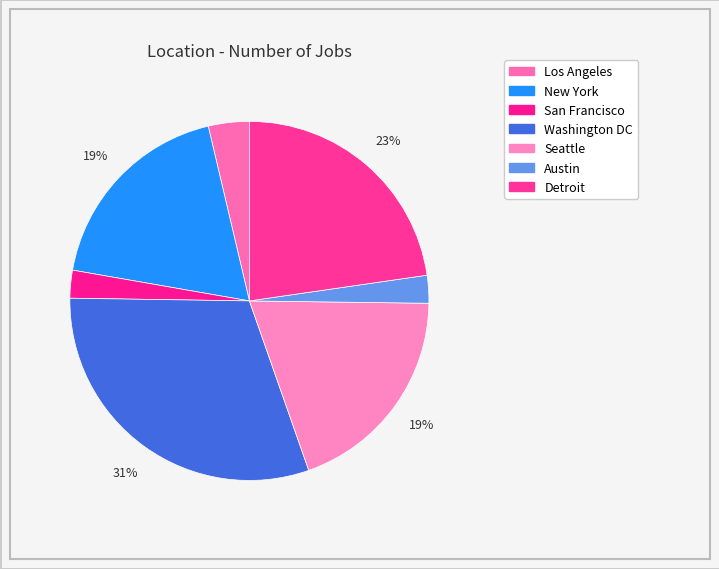

To the nearest percent, what percentage of the pie is Austin?

2%